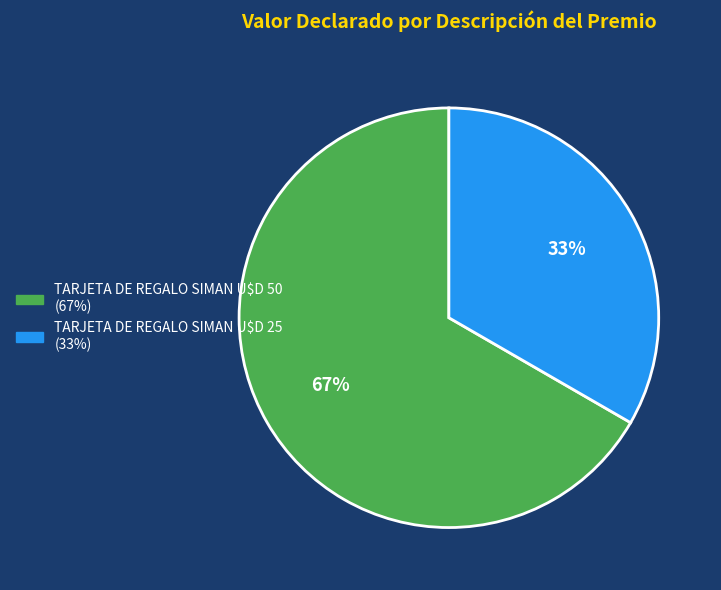

Is there a majority slice in this chart?

Yes